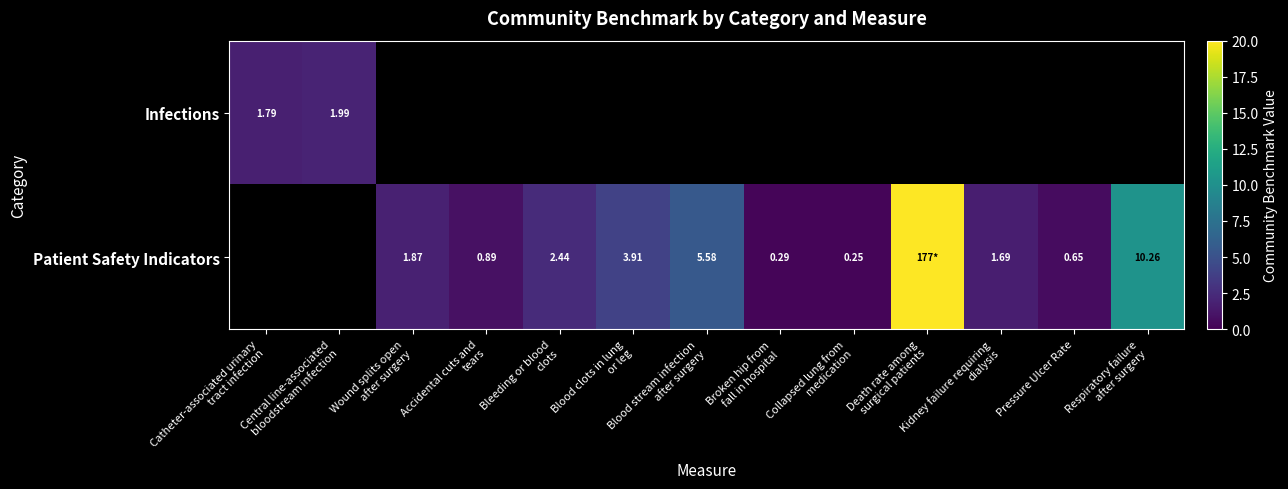

Is the value of Infections at Accidental cuts and tears greater than the value of Patient Safety Indicators at Catheter-associated urinary tract infection?

No